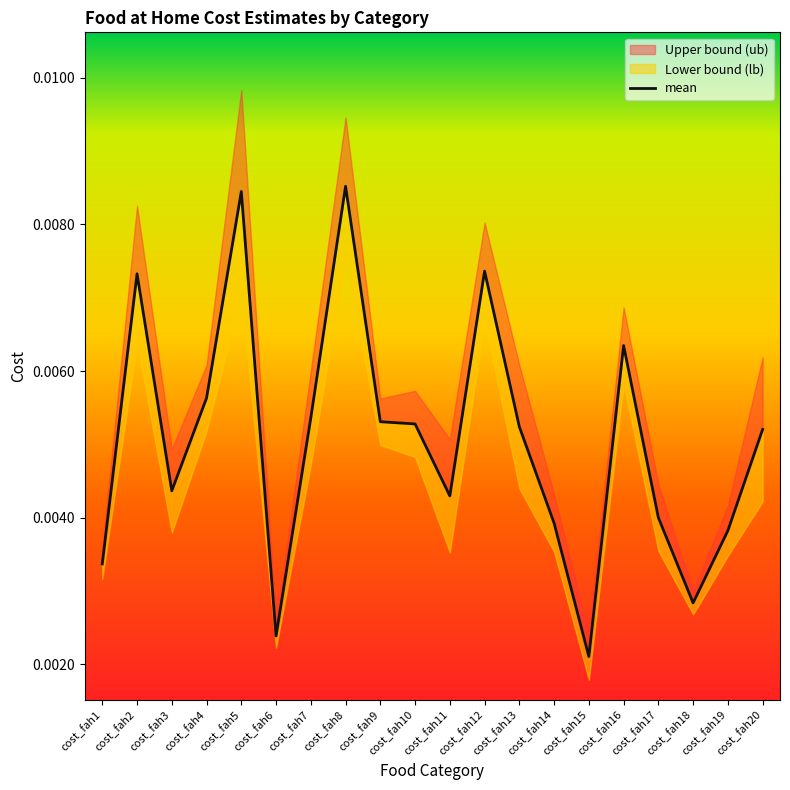

Which label corresponds to the largest value in the chart?

cost_fah8